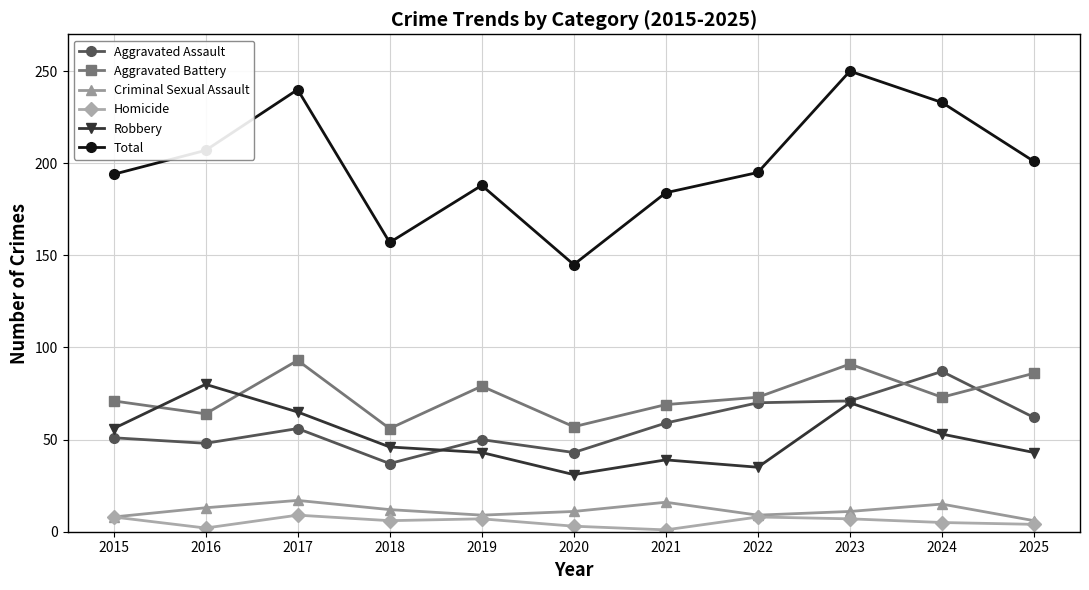

What is the smallest value displayed?

1